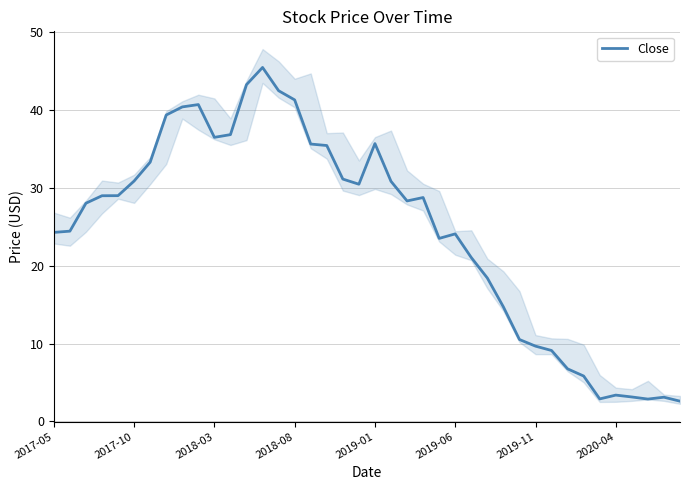

What is the highest value of the Close series?

45.5